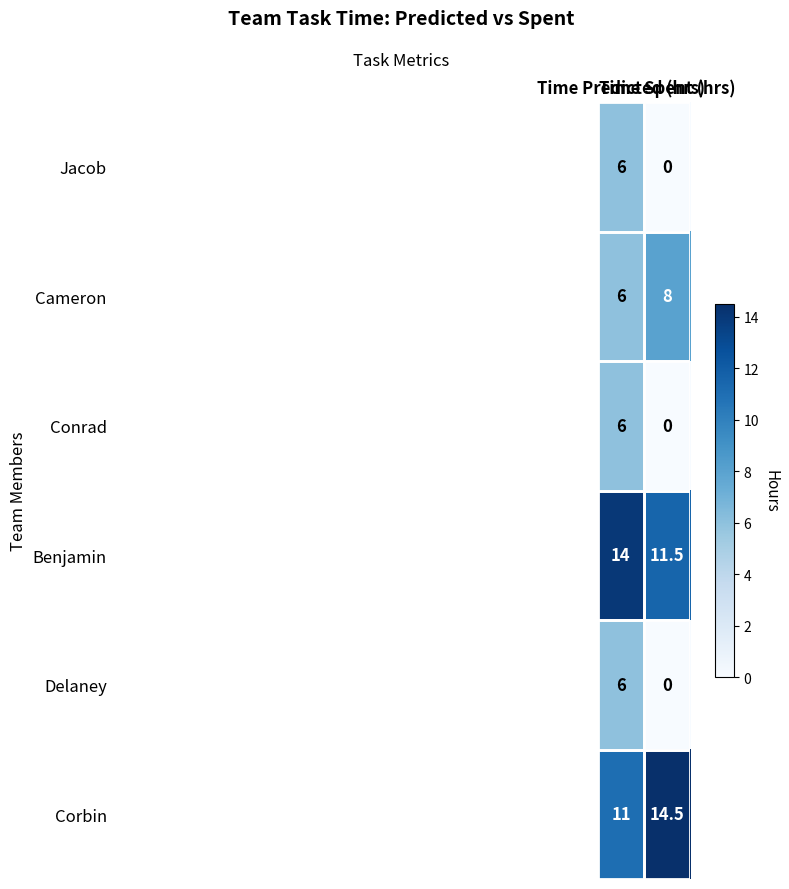

What is the average value of the Jacob series?

3.0